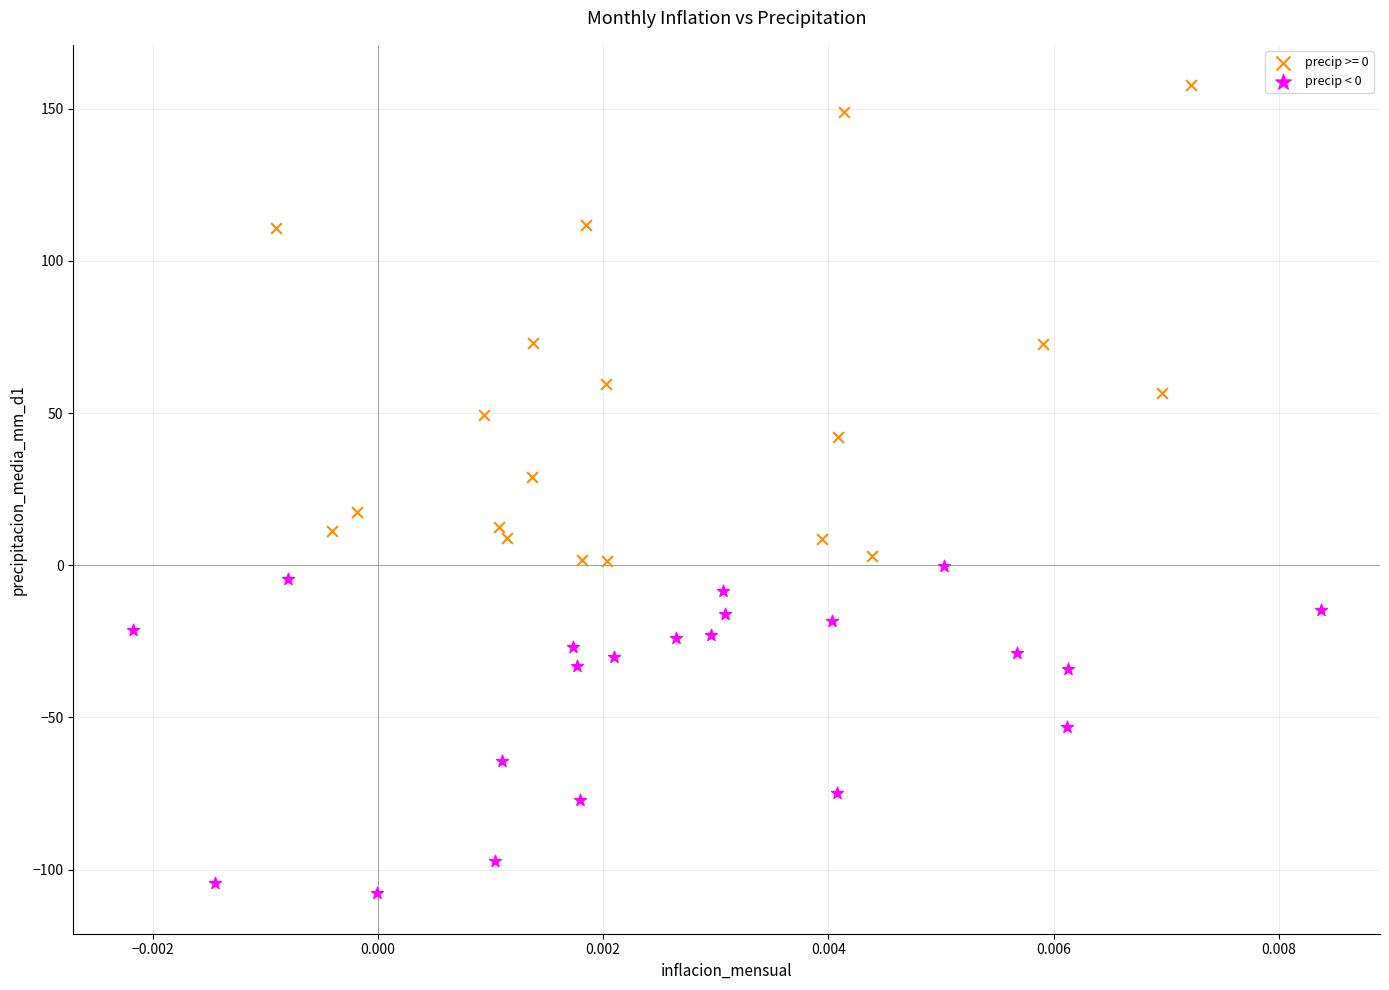

Which series contains the highest Y value?

precip >= 0